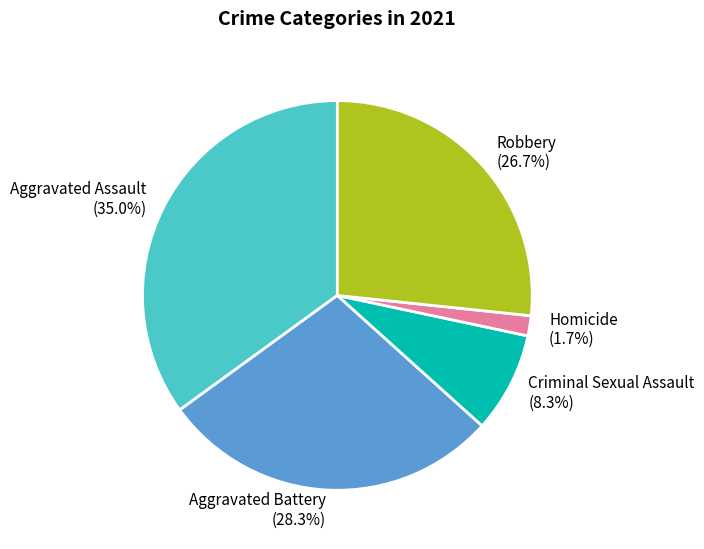

What percentage is NOT represented by Criminal Sexual Assault?

91.7%